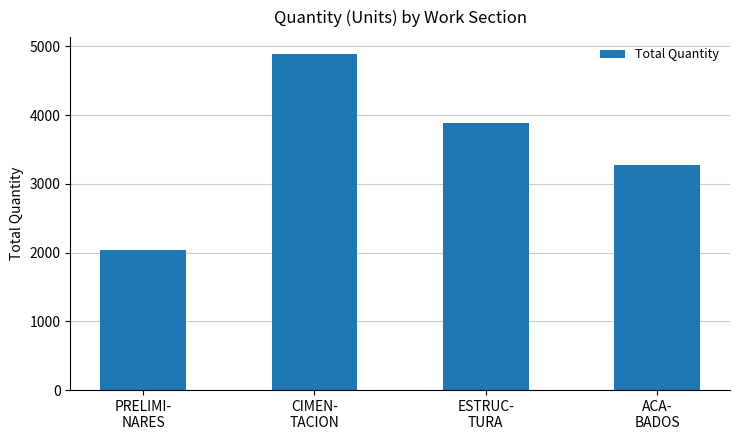

Rank the categories by value from highest to lowest.

CIMEN-
TACION, ESTRUC-
TURA, ACA-
BADOS, PRELIMI-
NARES